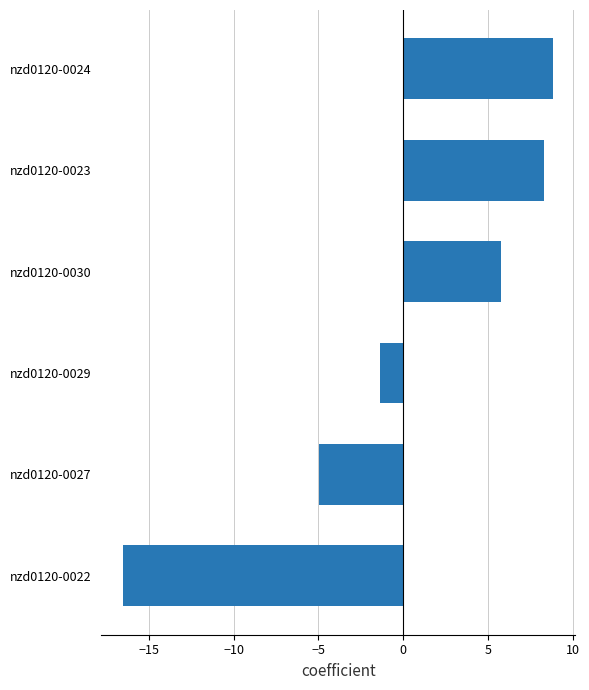

List the labels in order of value, smallest first.

nzd0120-0022, nzd0120-0027, nzd0120-0029, nzd0120-0030, nzd0120-0023, nzd0120-0024